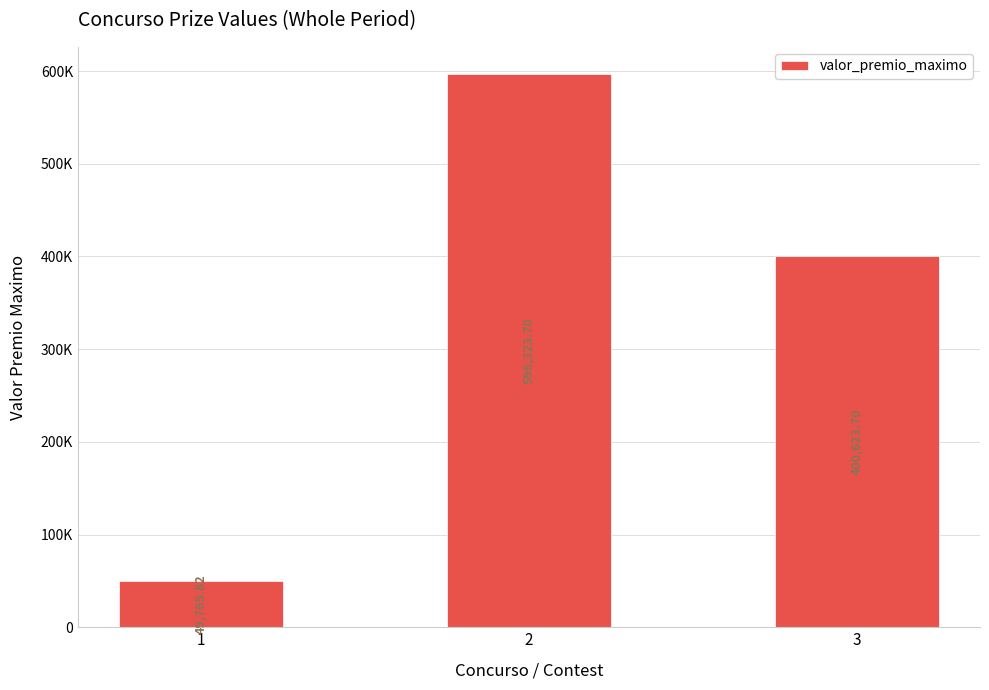

Does the chart contain any negative values?

No